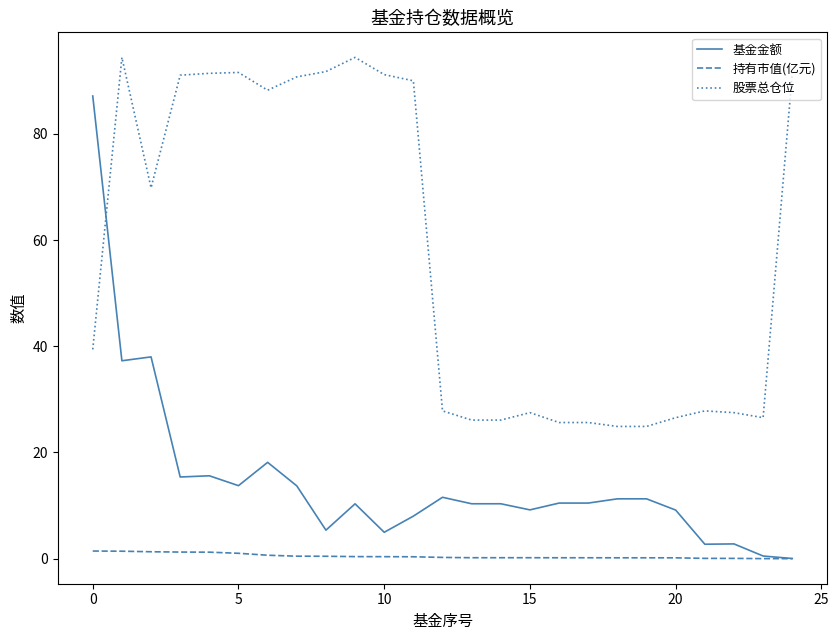

Which series has the largest total across all categories?

股票总仓位